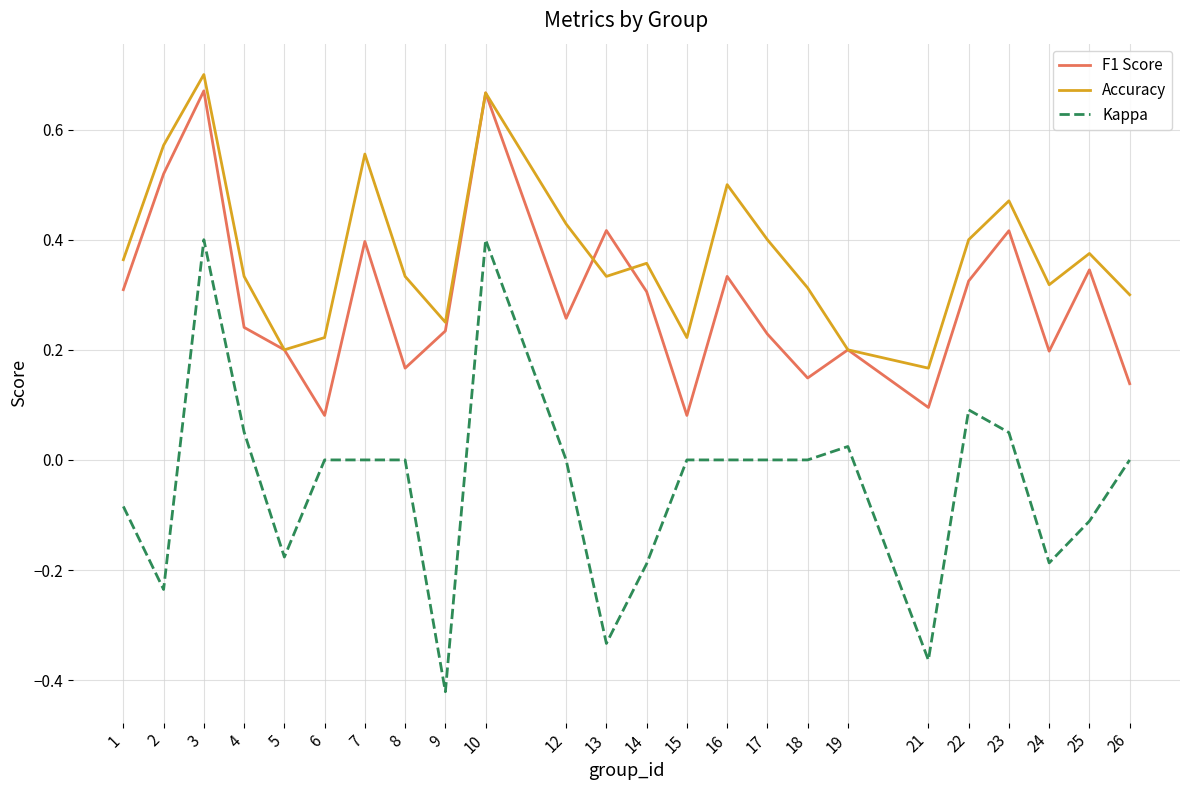

Between 4 and 15, which series saw the biggest shift?

F1 Score